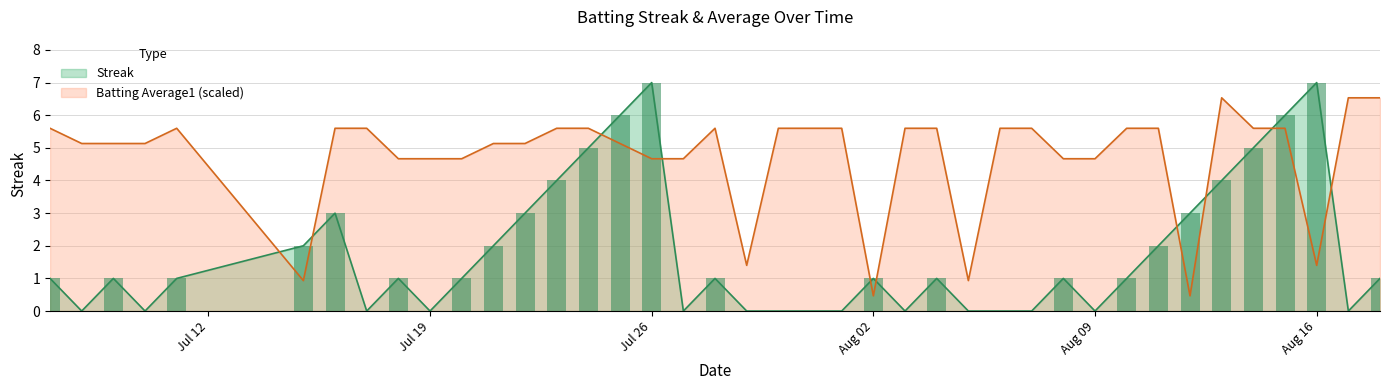

True or false: Batting Average1 (scaled) has a value of 4.7 at Jul 19.

True